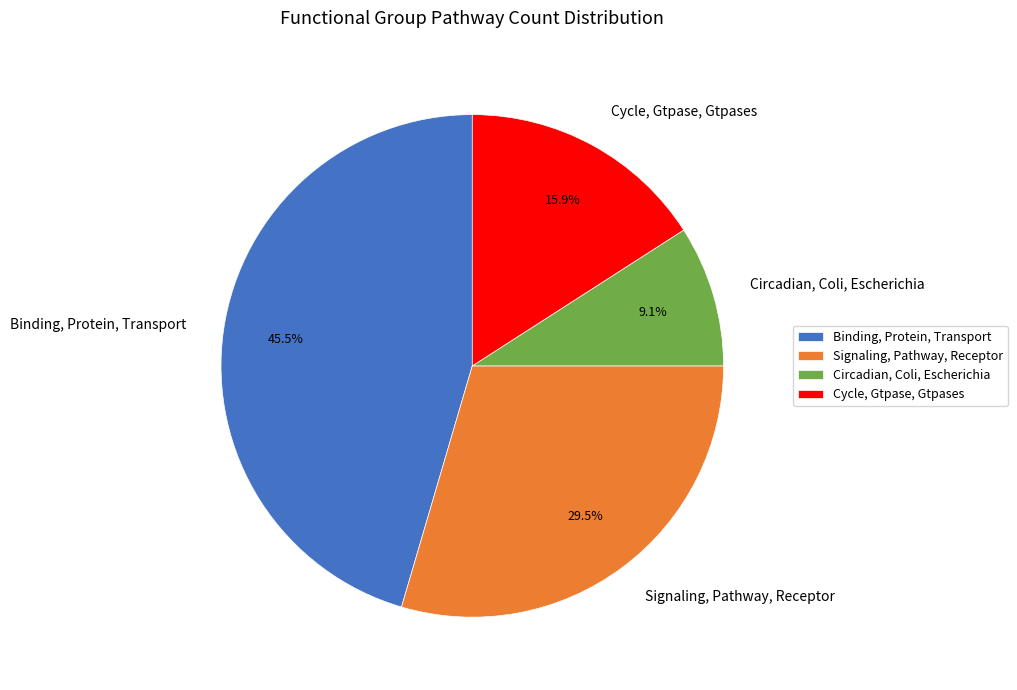

To the nearest percent, what is the difference between the Cycle, Gtpase, Gtpases and Signaling, Pathway, Receptor slice percentages?

14%